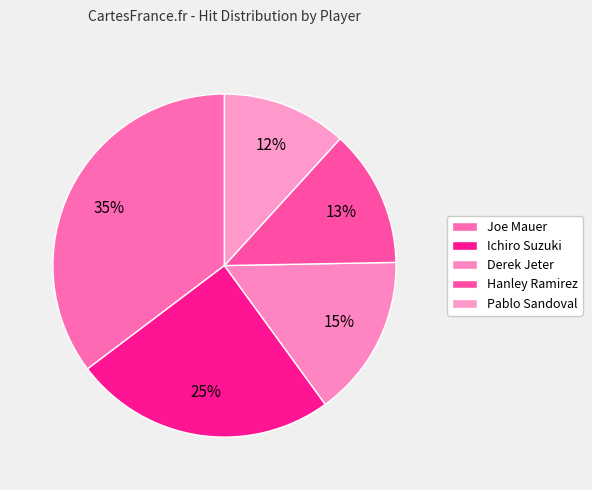

Count the number of slices in the pie.

5